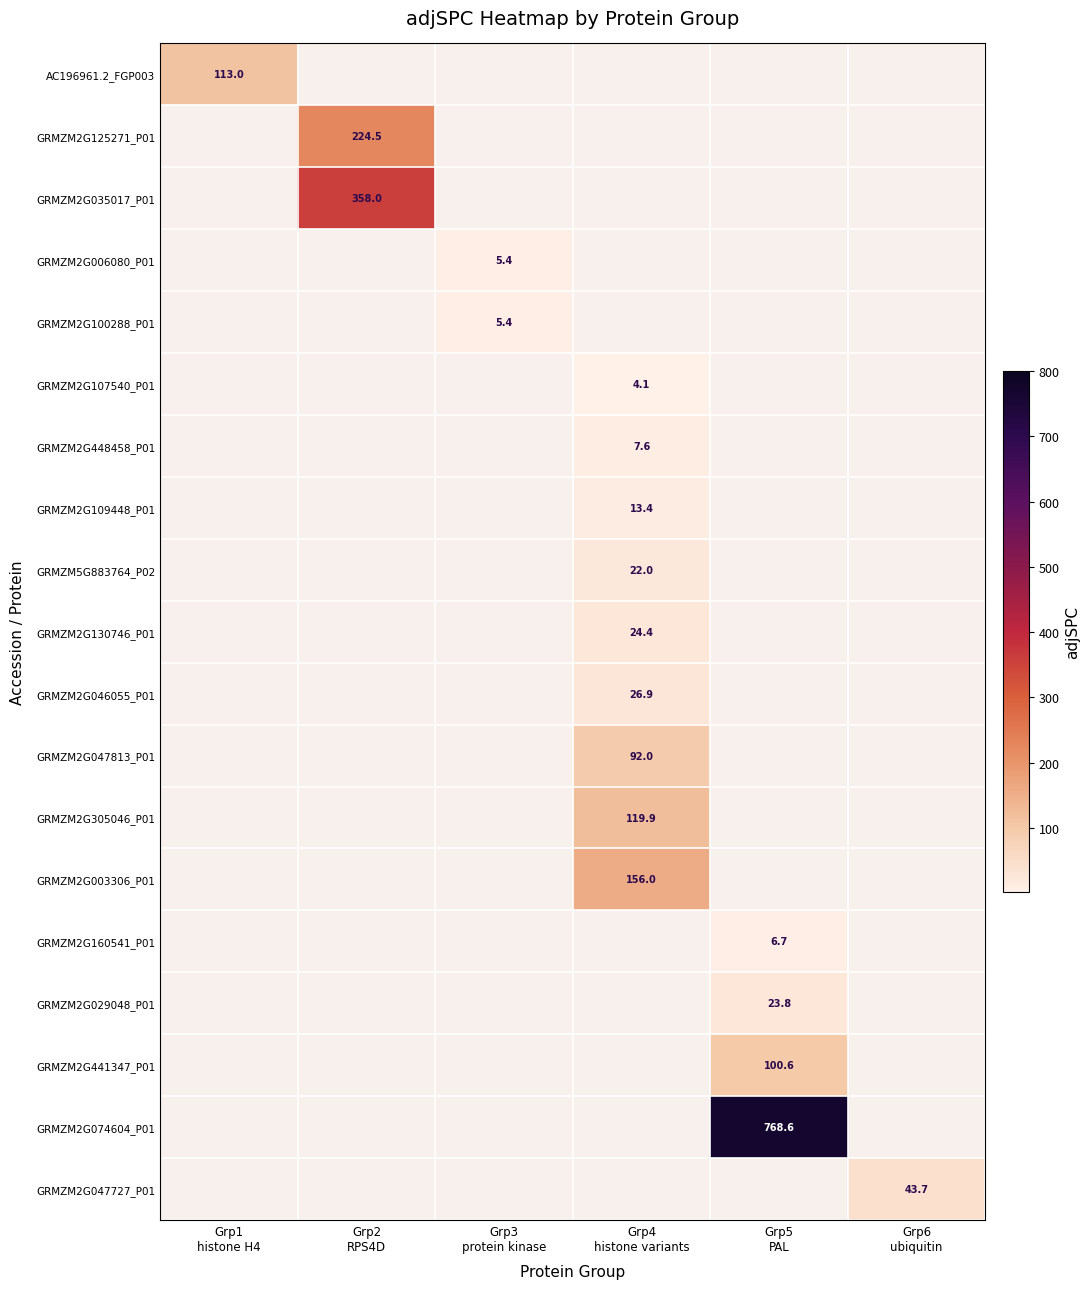

How many data points in GRMZM2G305046_P01 are above 119?

1